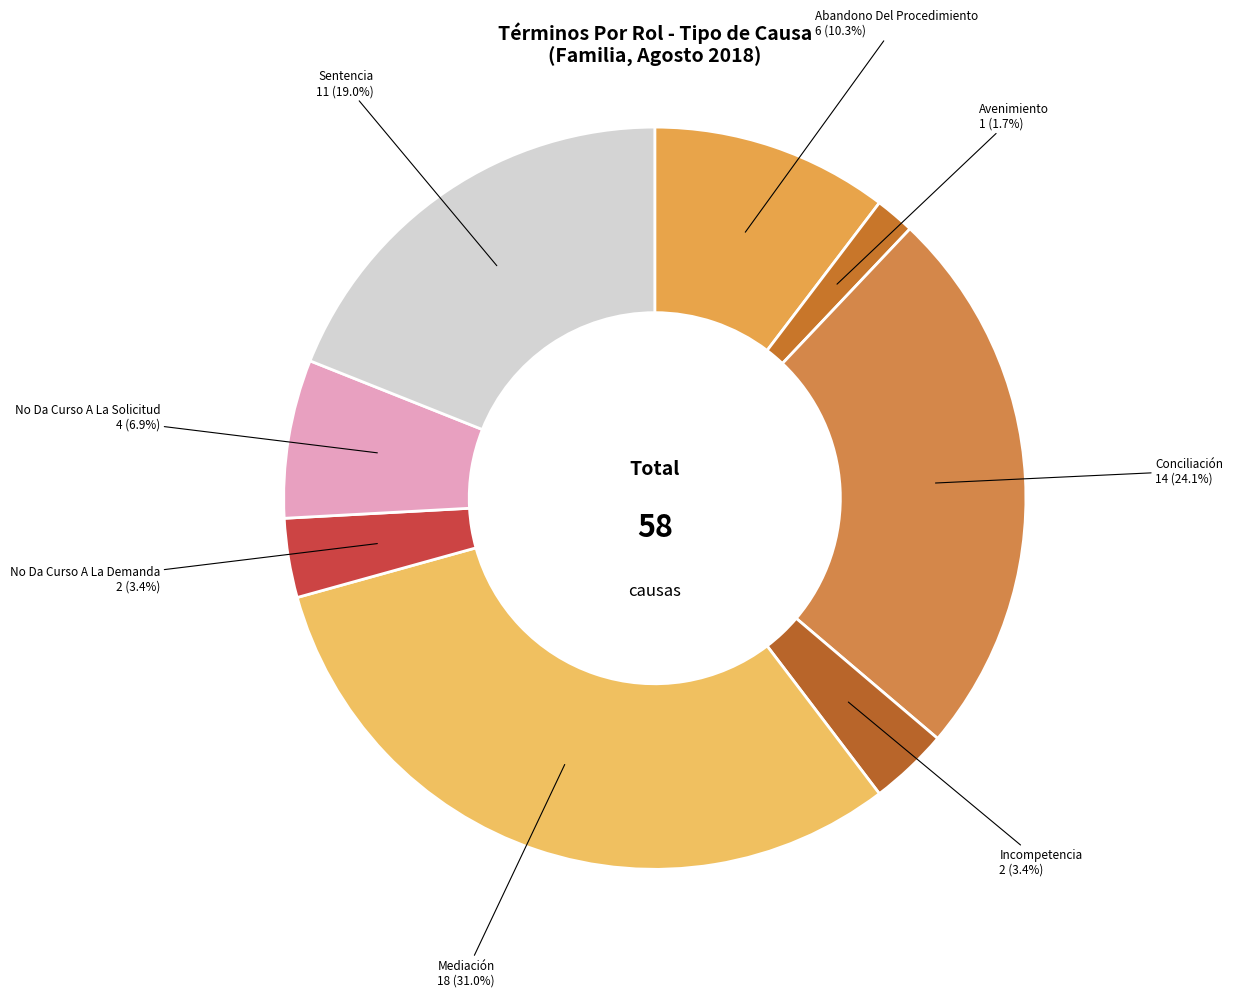

How many segments does this pie chart have?

8